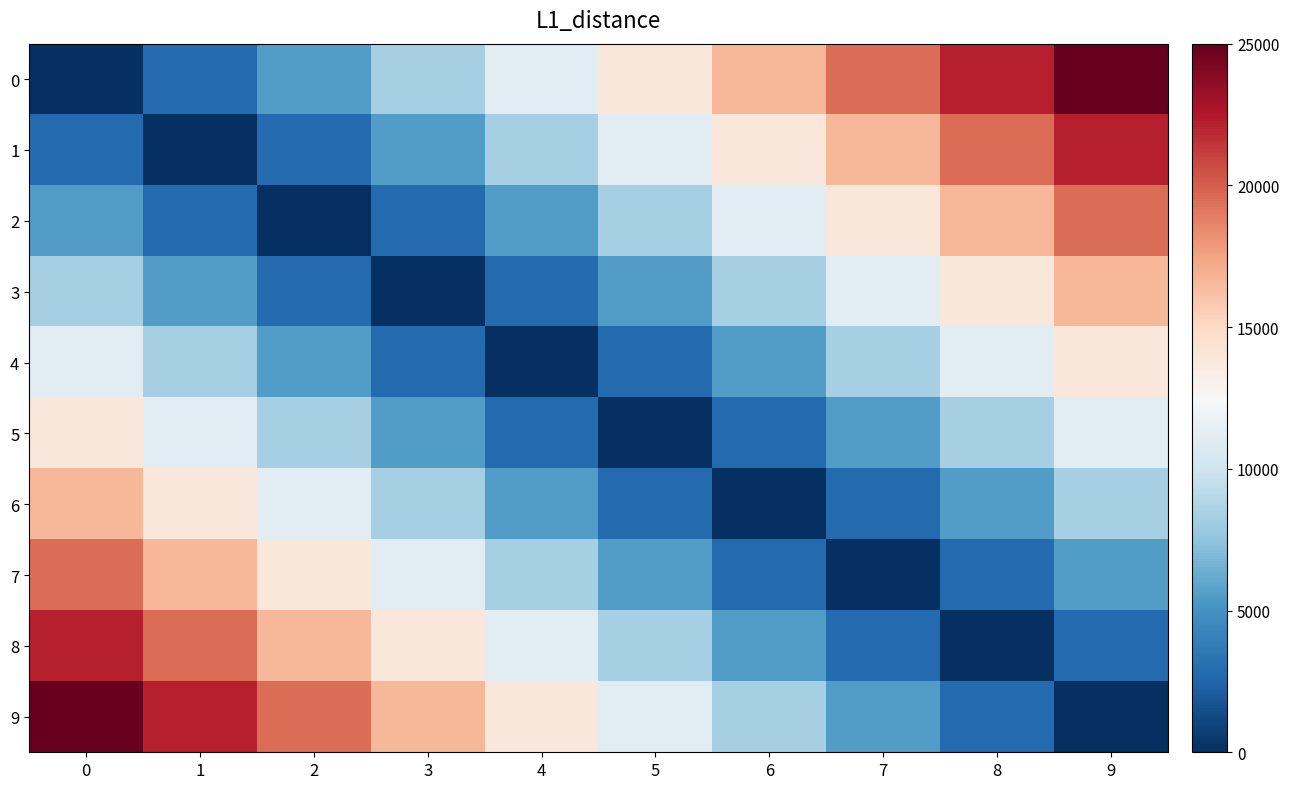

What is the spread (max minus min) of values at 3?

16666.7